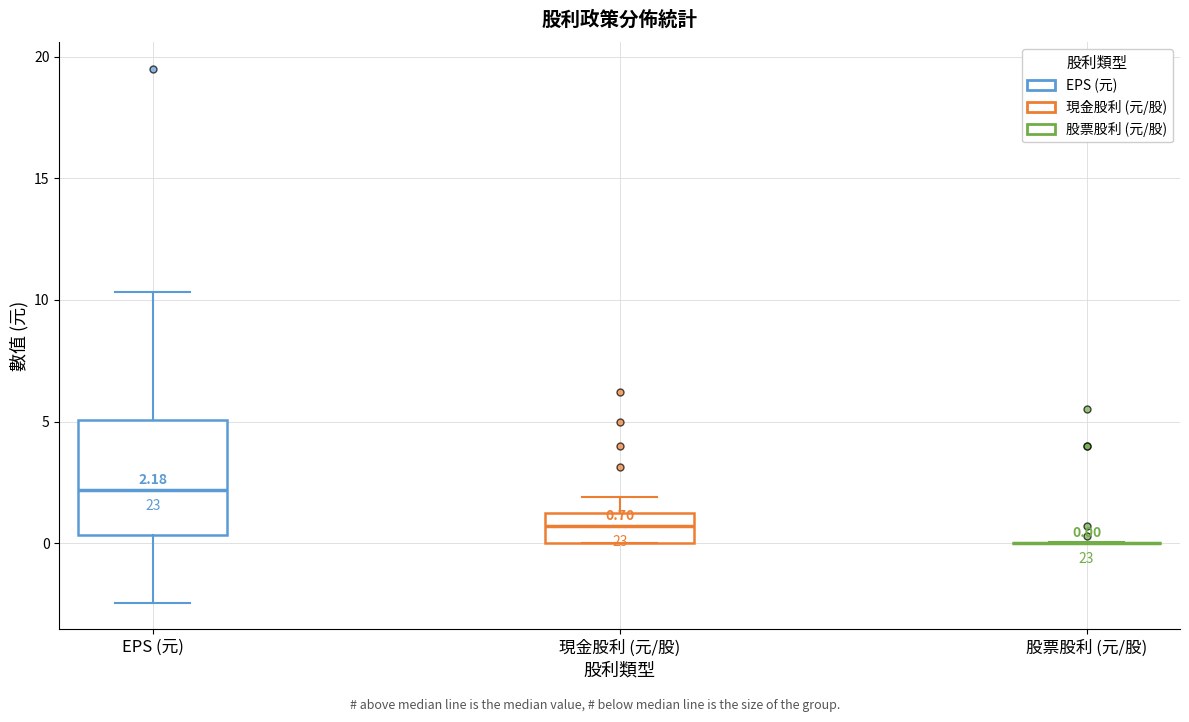

Which box is the tallest, from its lower edge to its upper edge?

EPS (元)